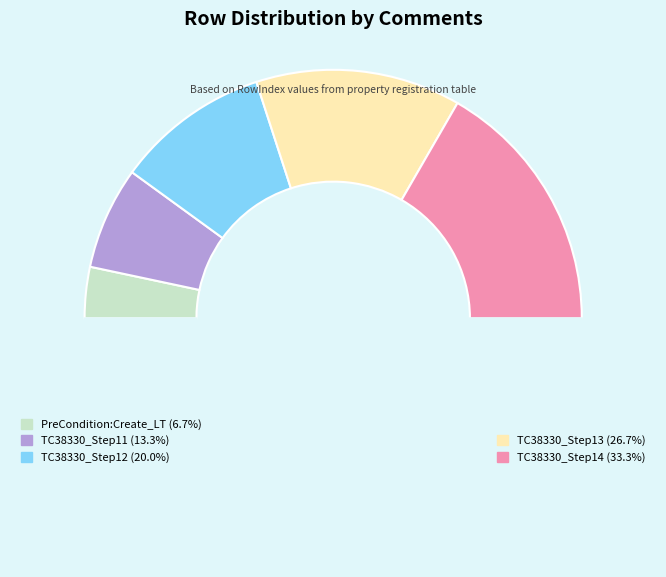

The TC38330_Step14 slice represents 27% of the pie. True or false?

False